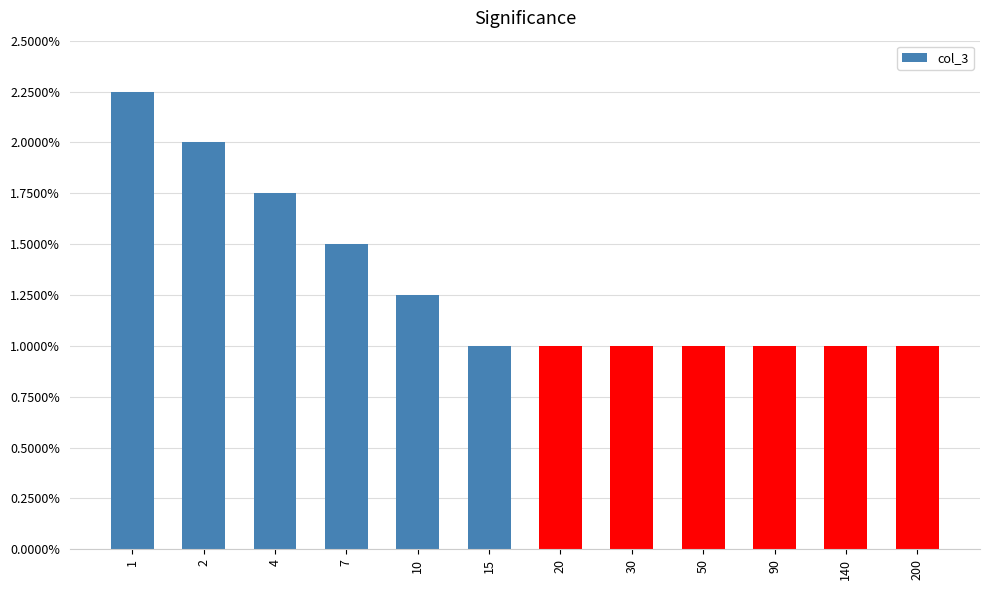

True or false: the data shows 1.0 at 20.

True